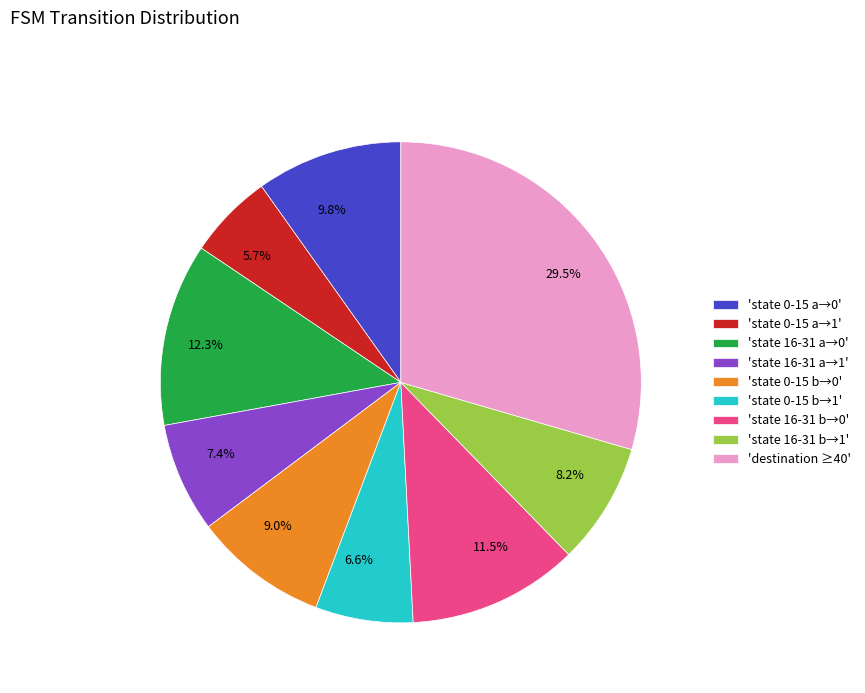

Is there any slice that represents more than half of the pie?

No